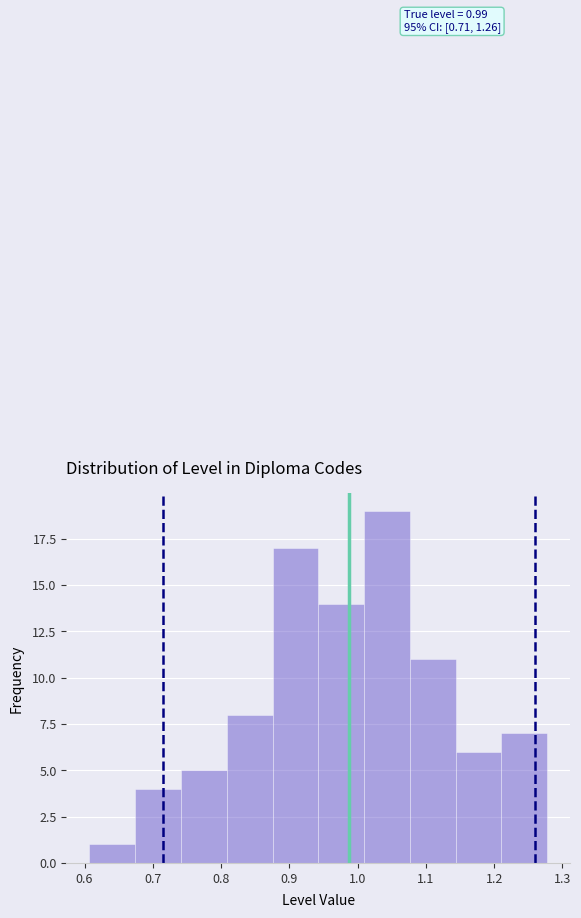

Over which range of the x-axis is the bar tallest?

1.01 to 1.08